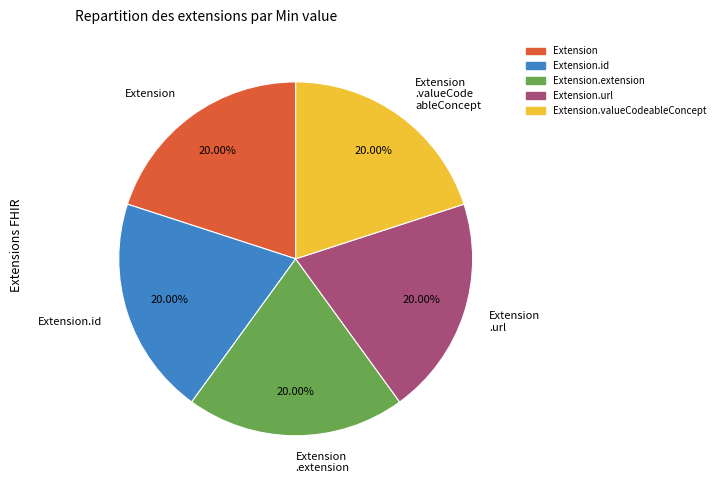

Is Extension.id the majority of the pie?

No